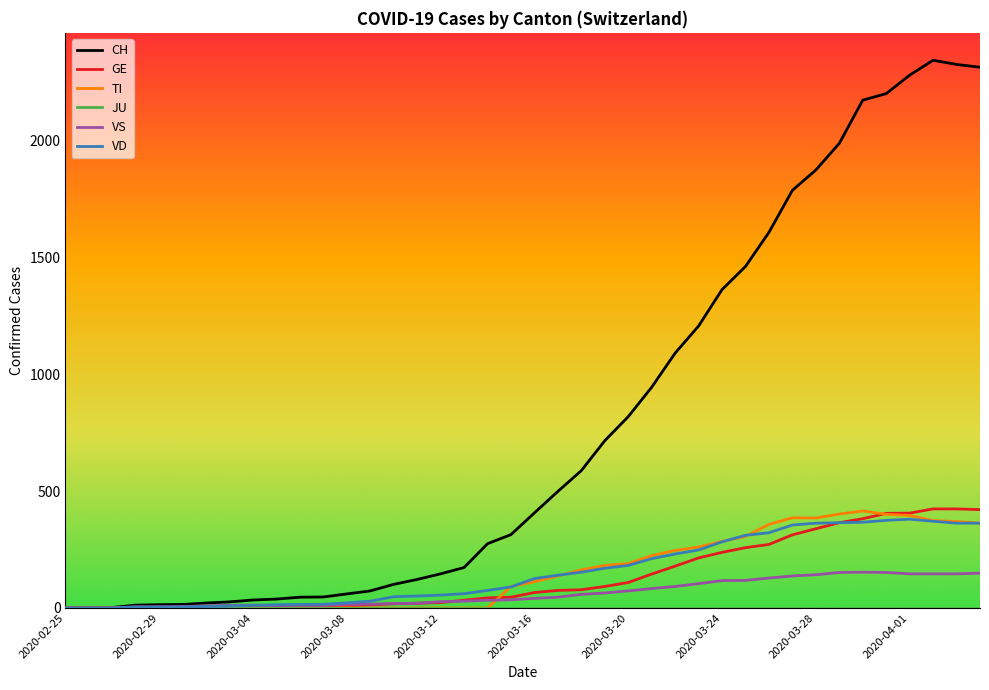

What is the maximum value for GE?

424